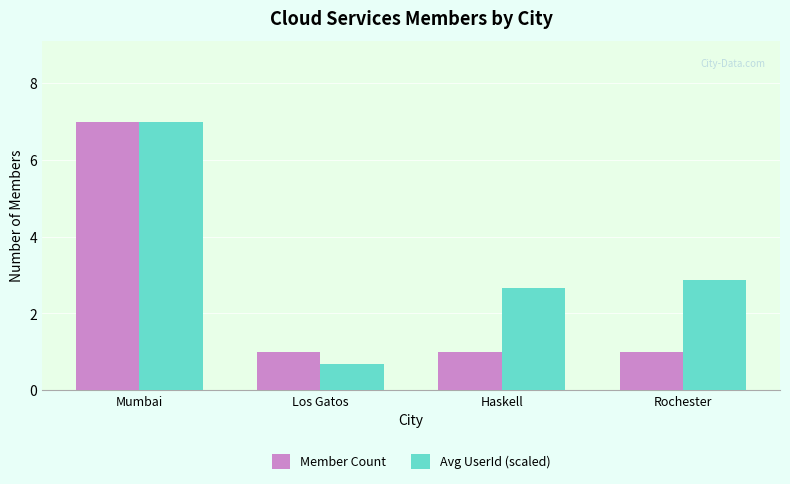

Is the value of Member Count at Rochester greater than the value of Avg UserId (scaled) at Mumbai?

No